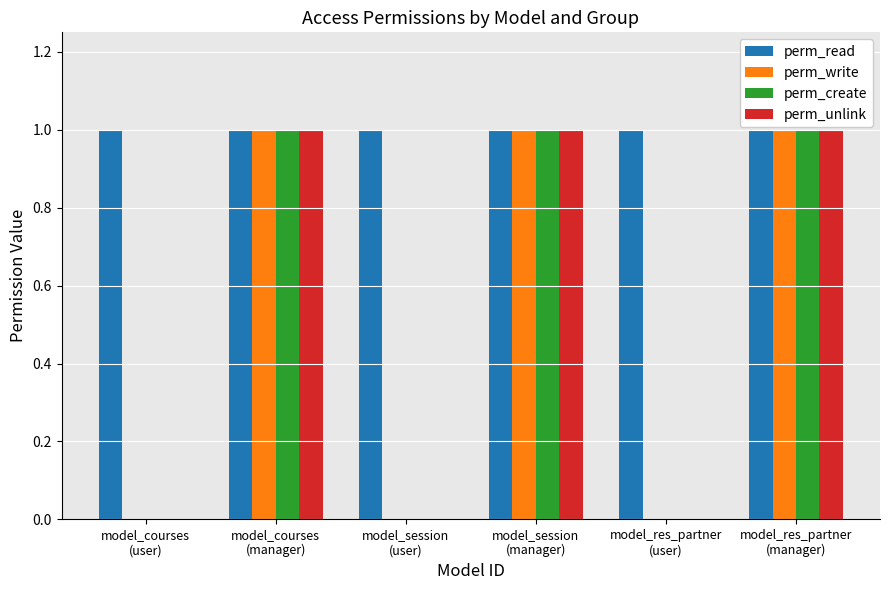

Reading left to right, what are all the values shown in this chart?

perm_read: 1	1	1	1	1	1
perm_write: 0	1	0	1	0	1
perm_create: 0	1	0	1	0	1
perm_unlink: 0	1	0	1	0	1